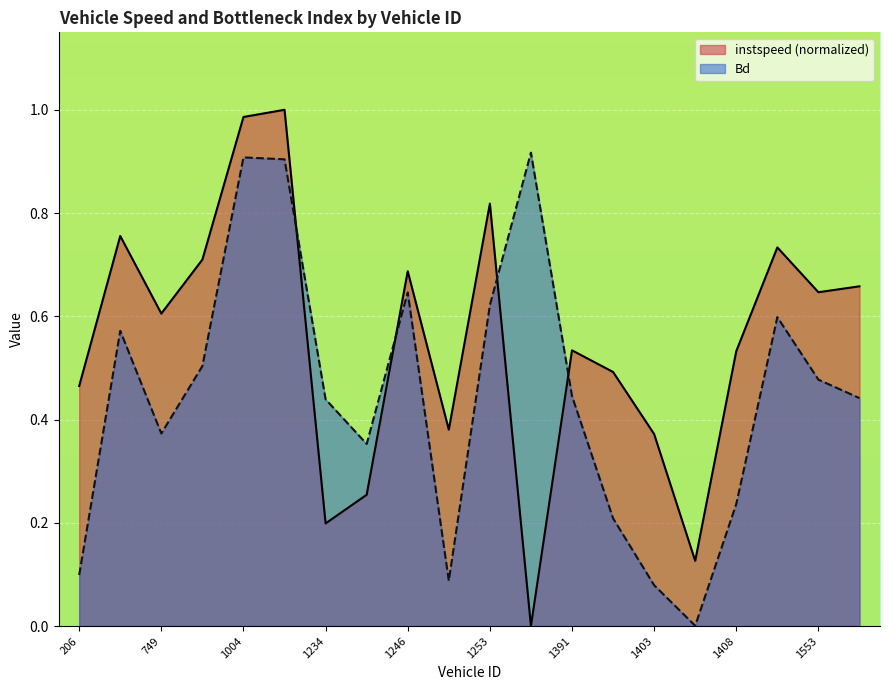

True or false: instspeed has a value of 0.5 at 1559.0.

False